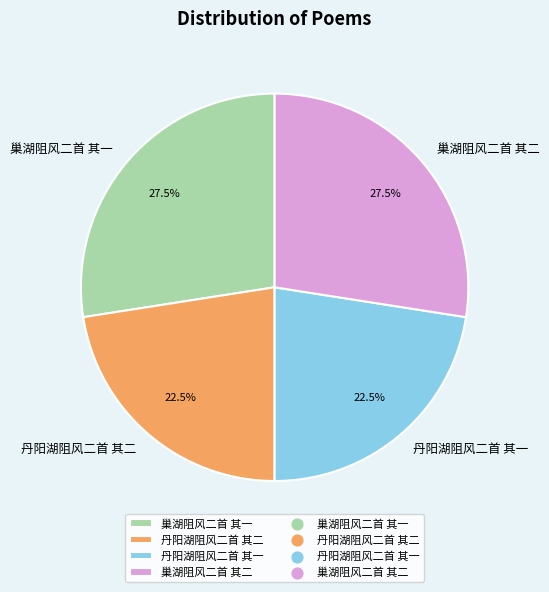

Is the sum of 丹阳湖阻风二首 其一 and 丹阳湖阻风二首 其二 greater than half?

No